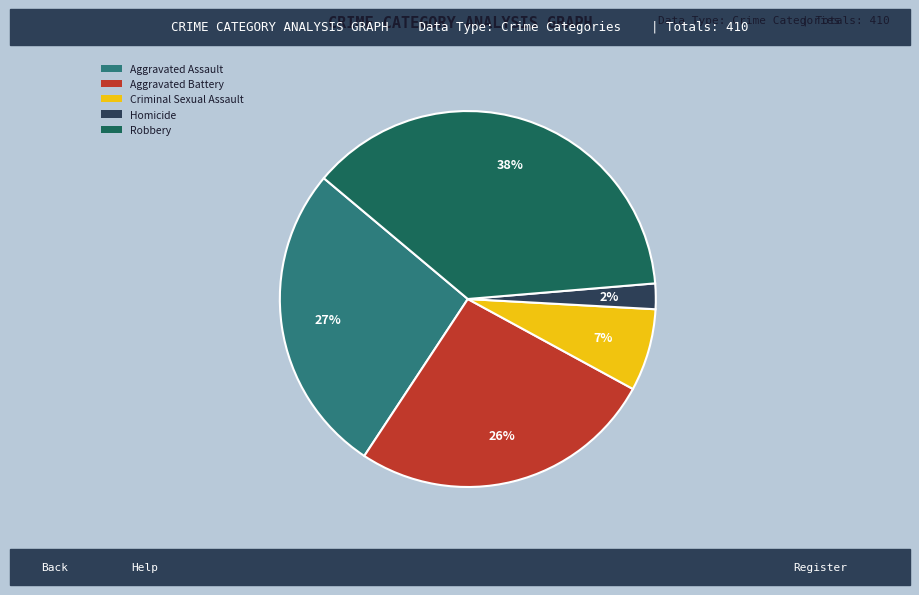

What is the largest slice in the pie chart?

Robbery